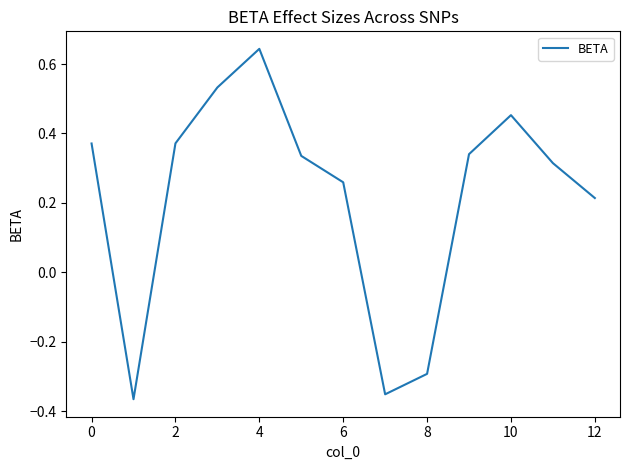

True or false: the data has more than 2 interior local peaks.

False